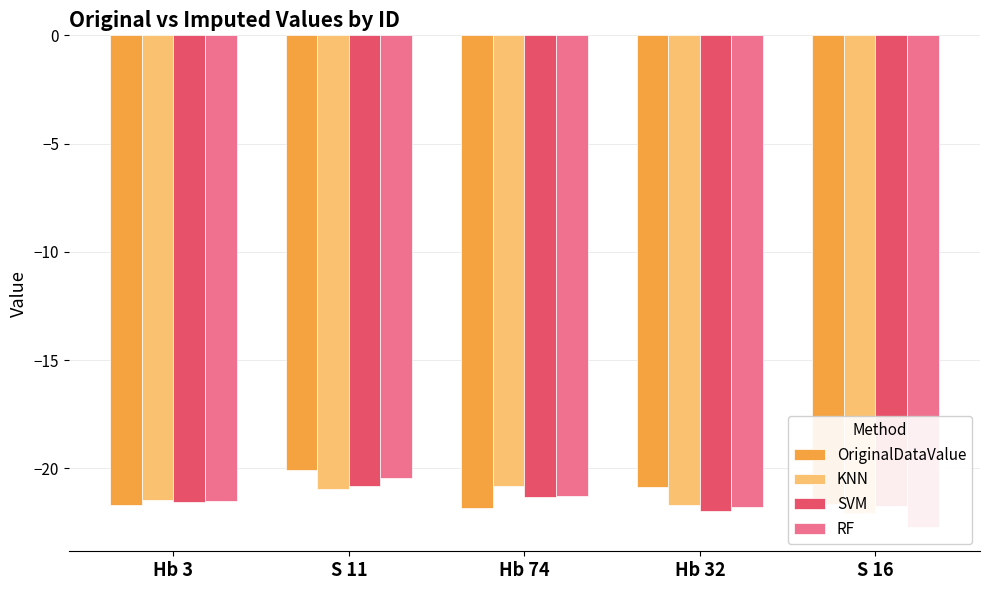

Rank the series at Hb 32 from lowest to highest value.

SVM, RF, KNN, OriginalDataValue